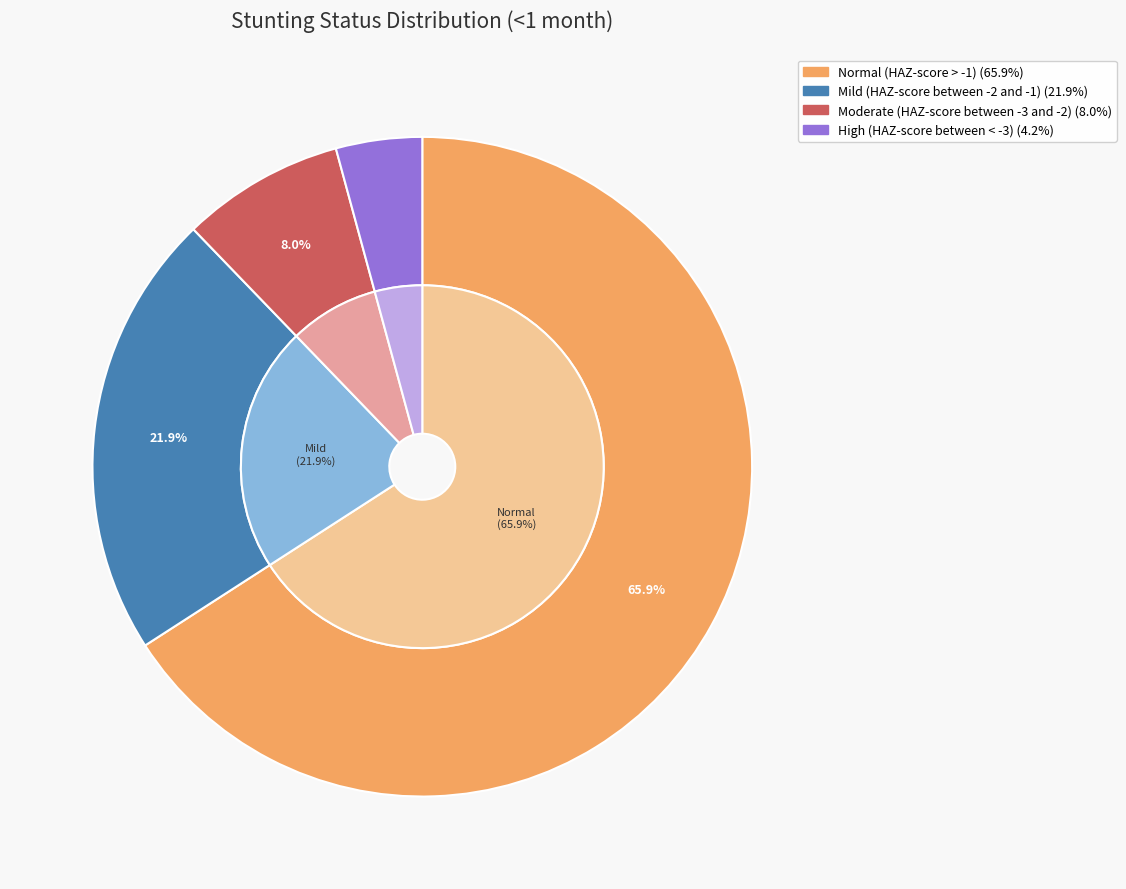

Which slice is the smallest?

High (HAZ-score between < -3)